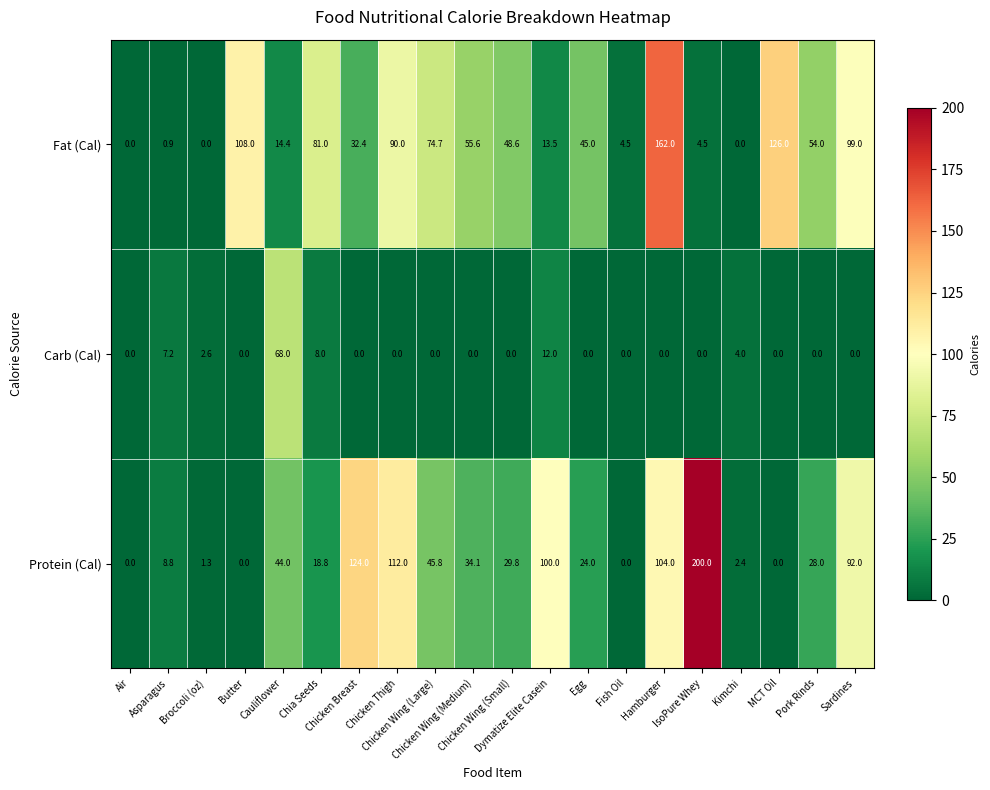

What is the highest value of the Protein (Cal) series?

200.0